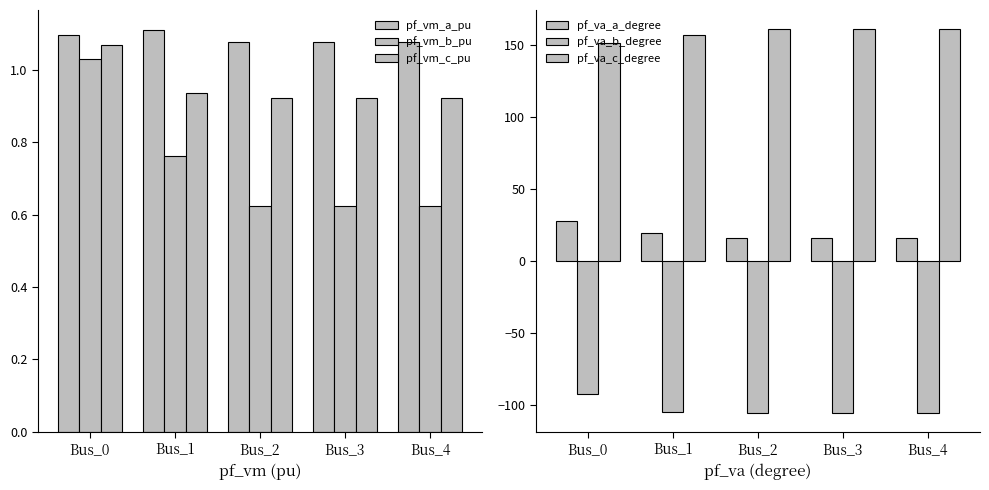

List the labels in order of pf_va_c_degree value, smallest first.

Bus_0, Bus_1, Bus_3, Bus_4, Bus_2